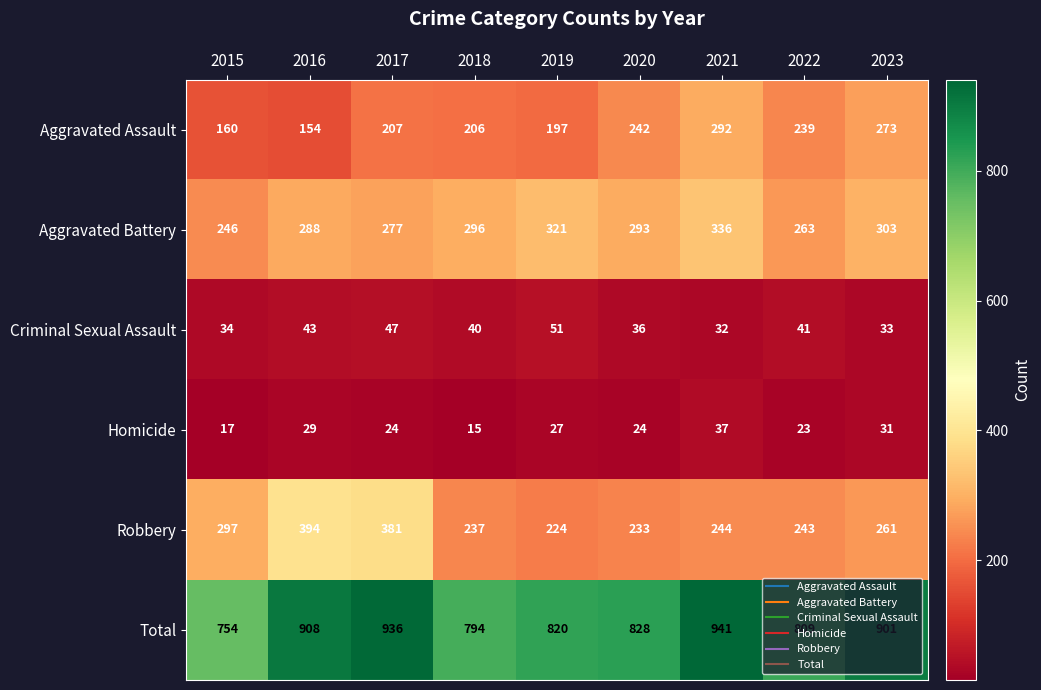

How many data points in Homicide are less than 24?

3